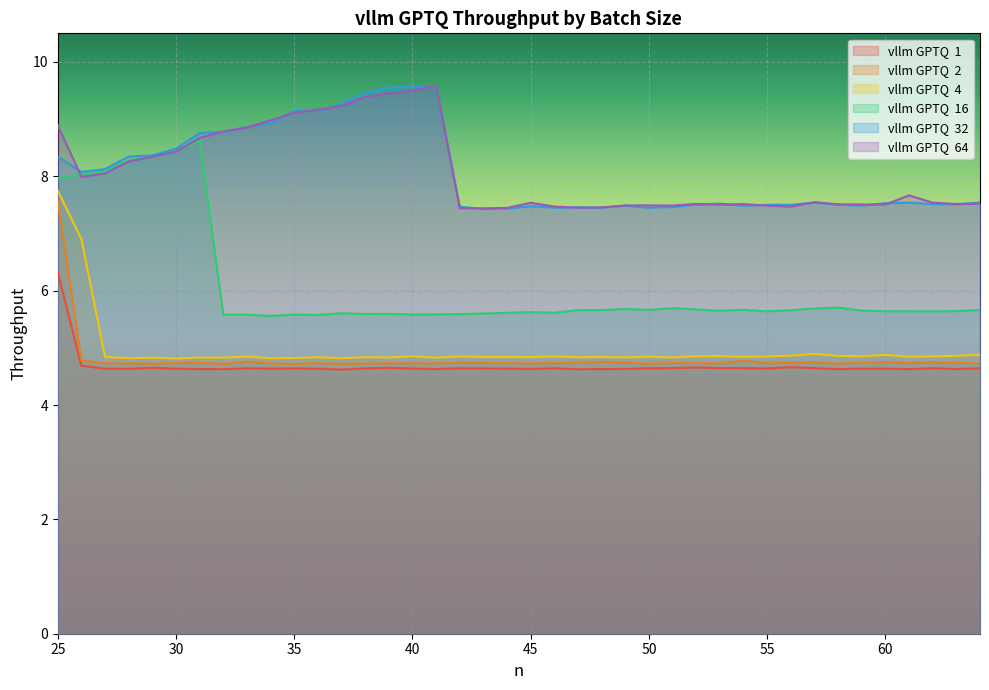

Is it true that vllm GPTQ  64 equals 7.5 at 60?

True